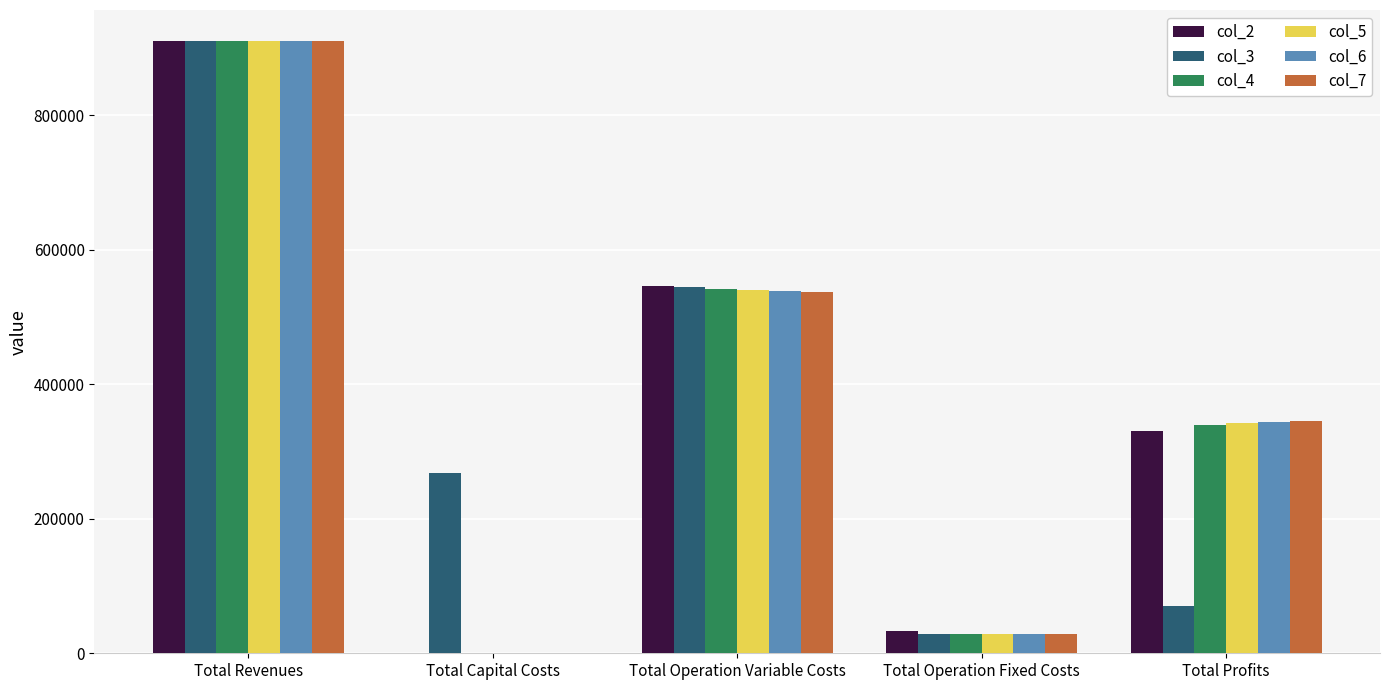

The value of col_7 at Total Revenues is 910558.9. True or false?

True